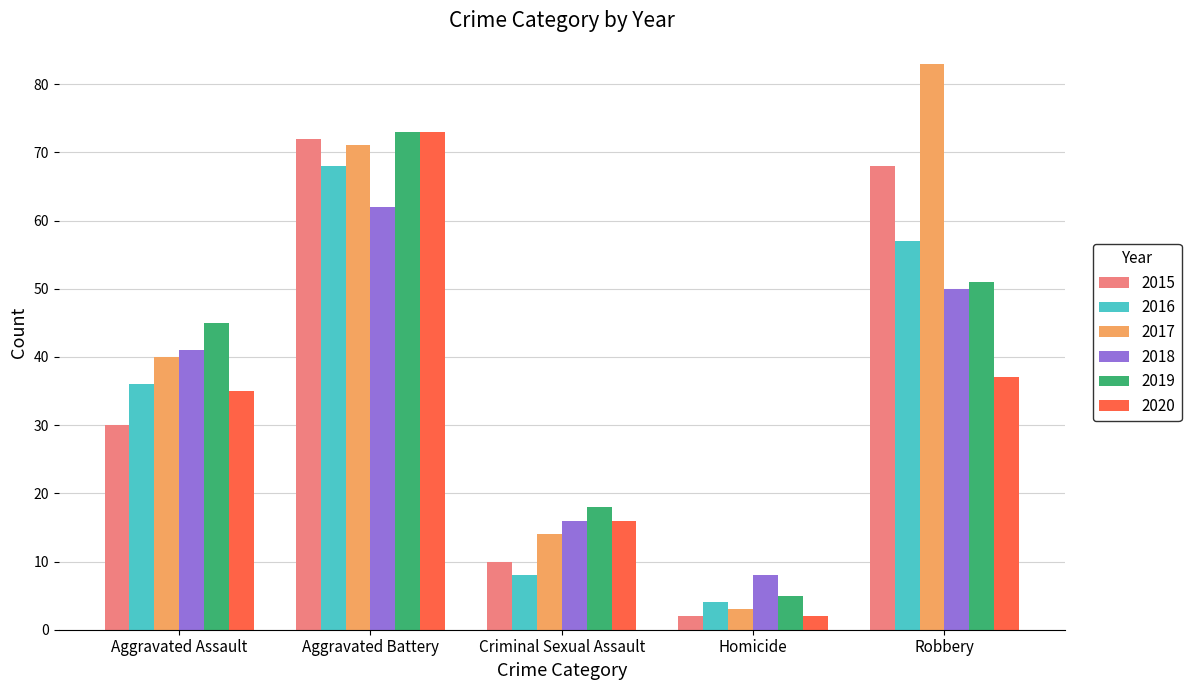

At which category is the sum across all series the highest?

Aggravated Battery